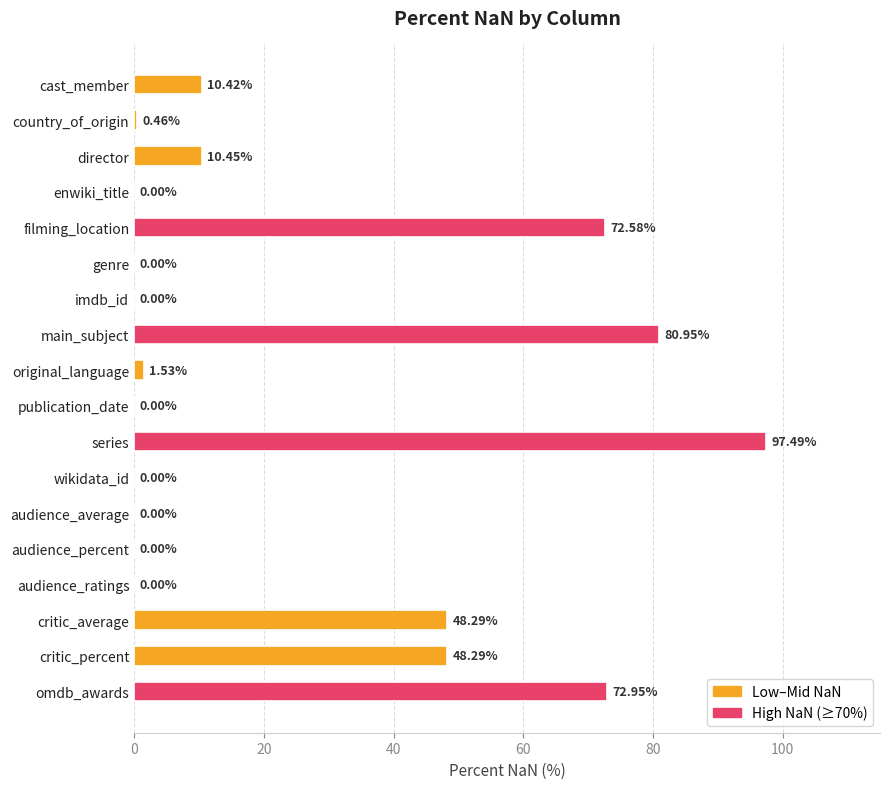

How many values are above zero?

10